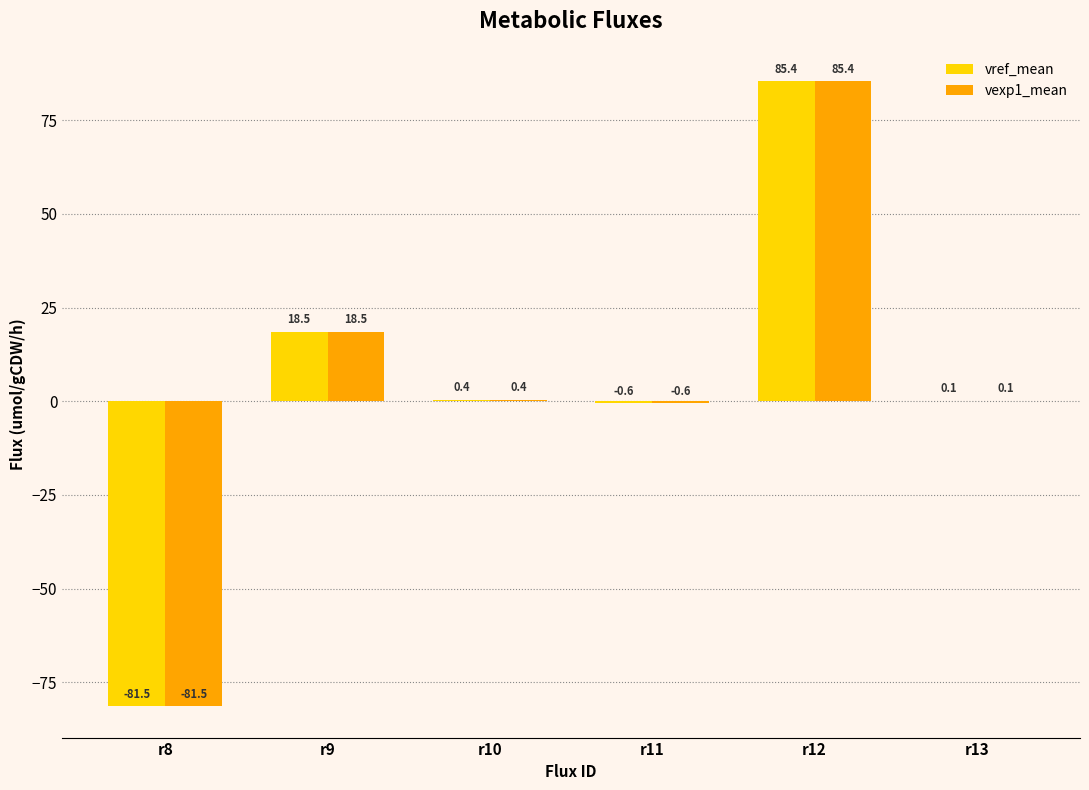

Which category has the highest value across all series?

r12